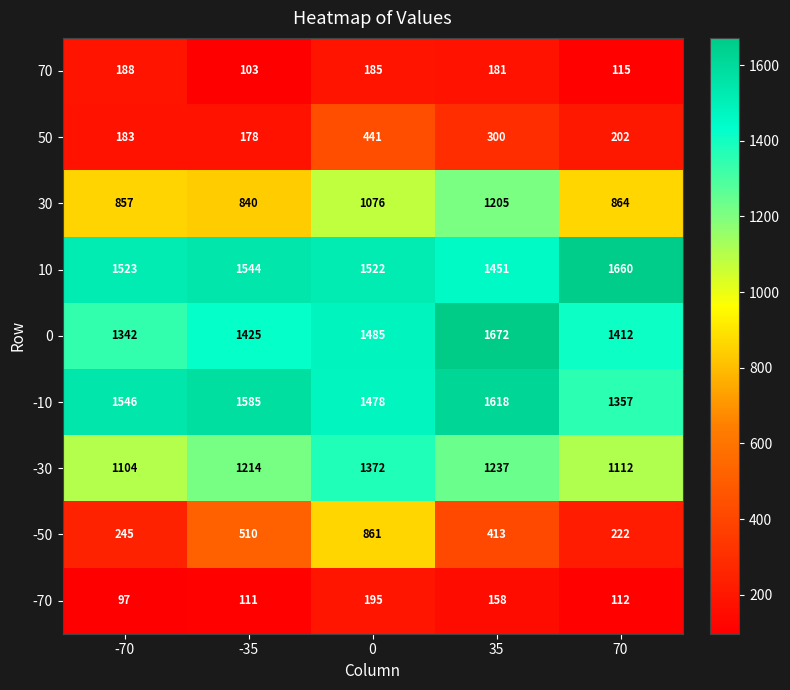

Is it true that 30 equals 1247 at 70?

False